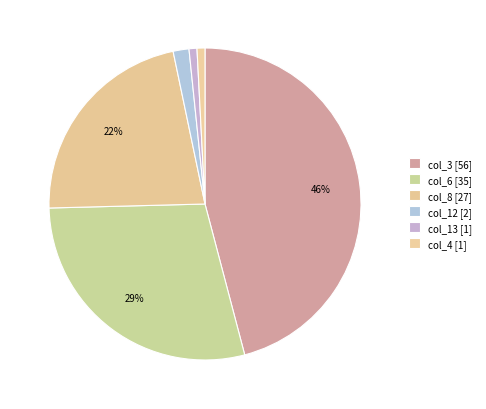

Which category has the biggest portion of the pie?

col_3